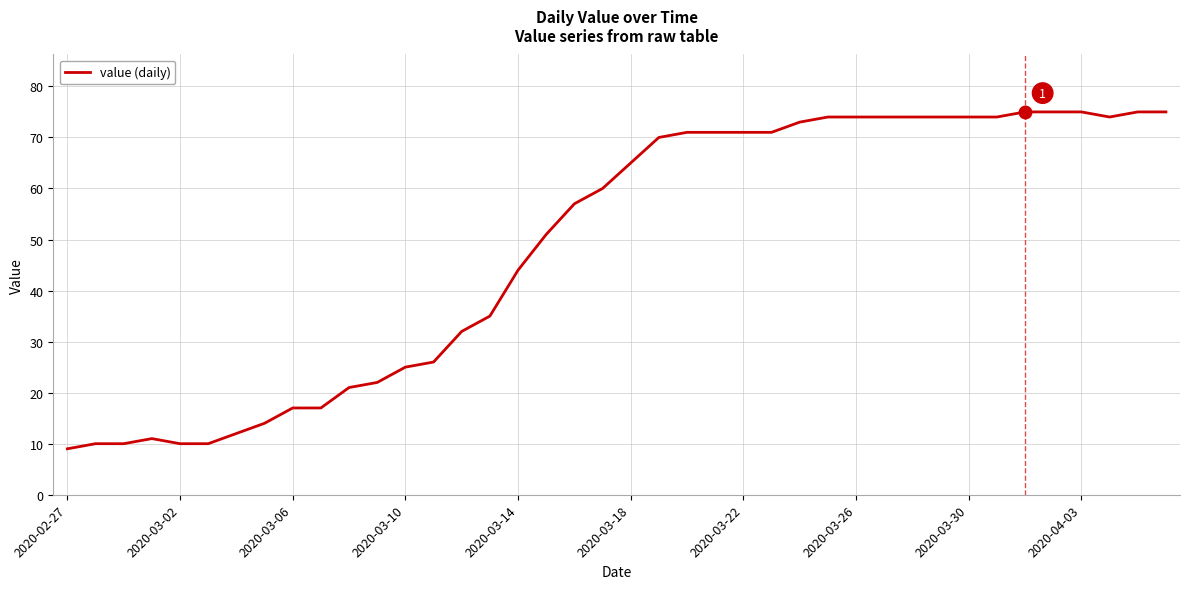

What is the greatest value displayed?

75